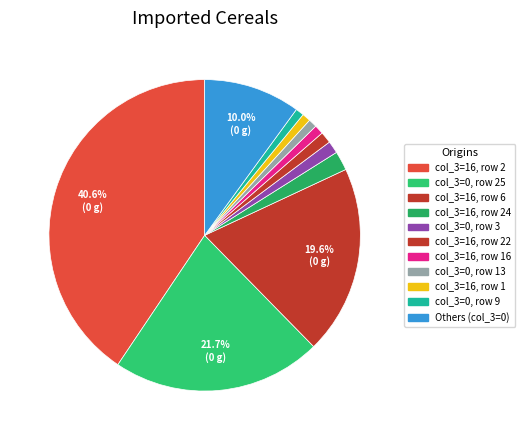

How many segments does this pie chart have?

11